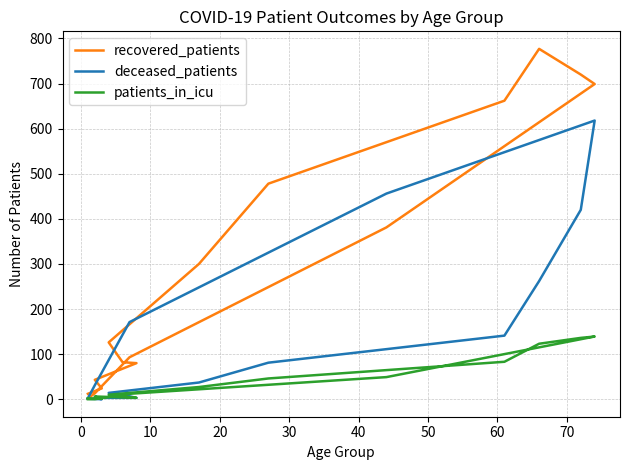

Rank the series by their average value, from lowest to highest.

patients_in_icu, deceased_patients, recovered_patients